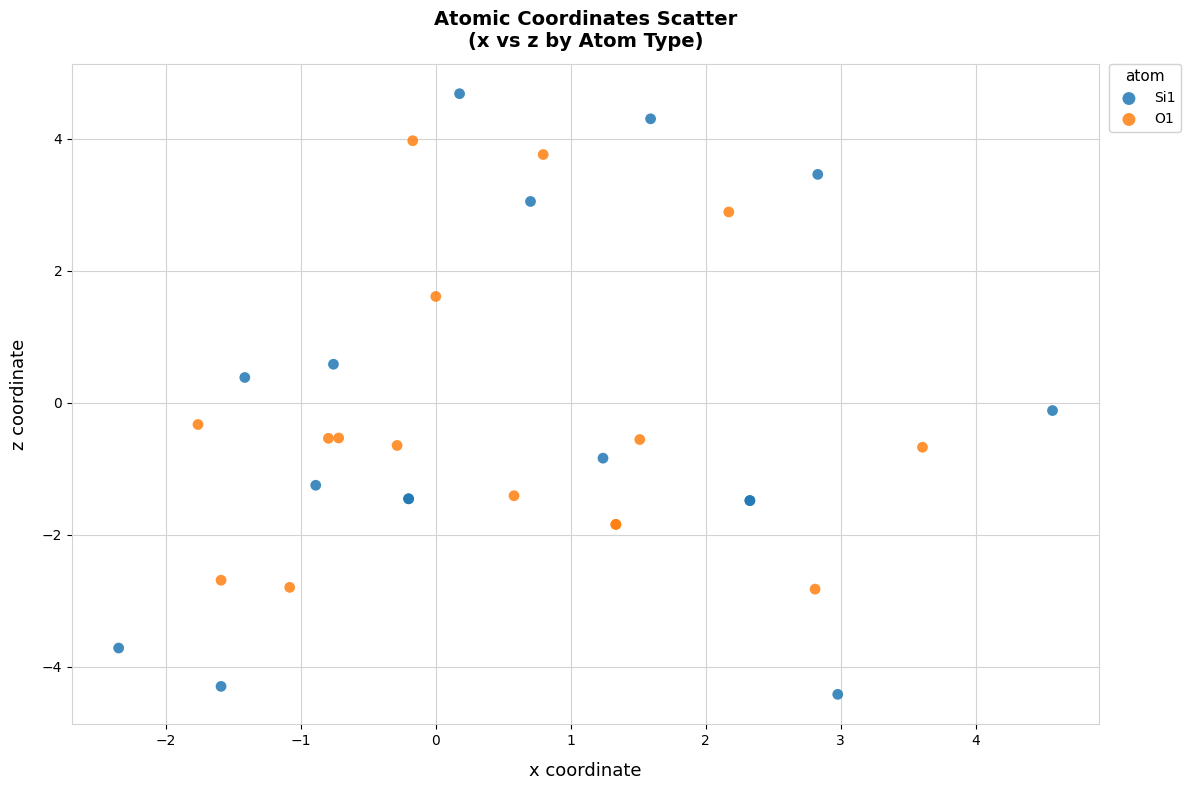

Which series reaches the maximum Y coordinate?

Si1